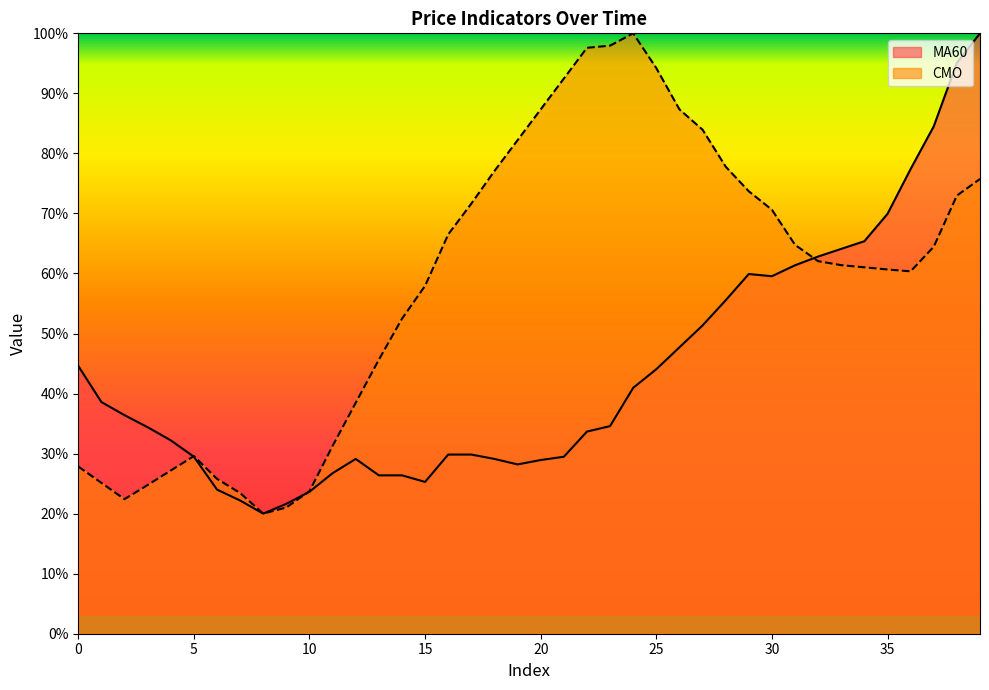

Rank the categories by CMO value from highest to lowest.

24, 23, 22, 25, 21, 20, 26, 27, 19, 28, 18, 39, 29, 38, 17, 30, 16, 31, 37, 32, 33, 34, 35, 36, 15, 14, 13, 12, 11, 5, 0, 4, 6, 1, 3, 10, 7, 2, 9, 8